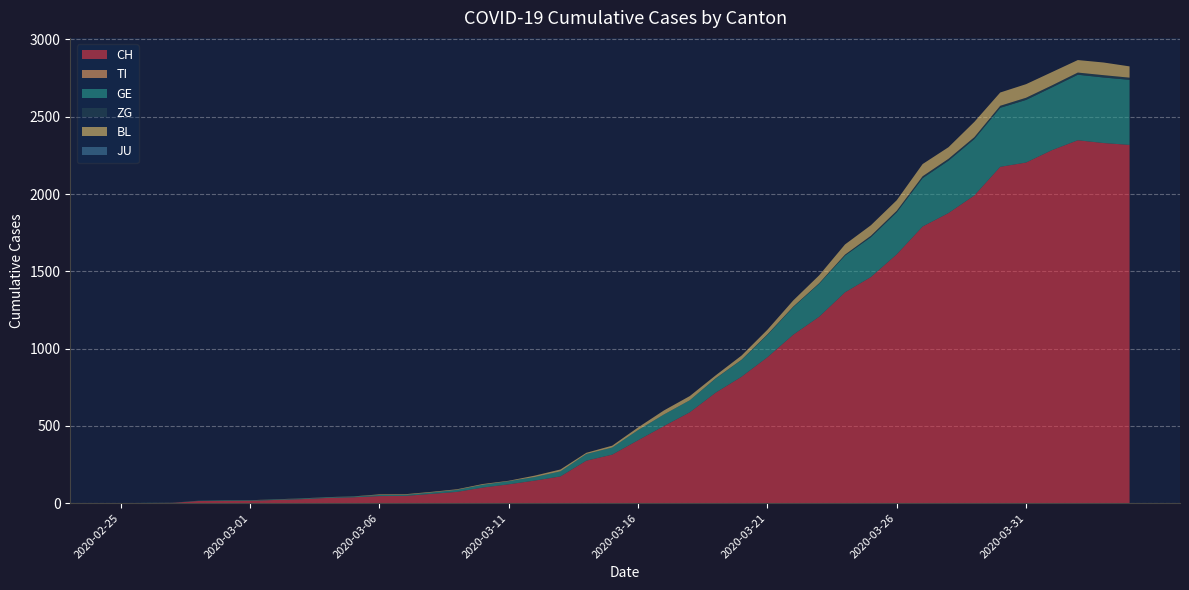

Reading left to right, list all the values displayed in this chart.

CH: 0	1	2	14	14	15	21	26	34	38	46	47	60	73	101	122	146	173	275	314	407	499	588	715	818	944	1090	1206	1364	1463	1610	1790	1877	1991	2176	2204	2284	2348	2330	2318
TI: 0	0	0	0	0	0	0	0	0	0	0	0	0	0	0	0	0	0	0	0	0	0	0	0	0	0	0	0	0	0	0	0	0	0	0	0	0	0	0	0
GE: 0	1	1	2	3	3	3	4	4	5	7	7	9	13	18	20	23	33	43	46	66	75	78	92	109	145	179	214	238	258	272	313	339	365	382	405	406	424	424	421
ZG: 0	0	0	0	0	0	0	0	0	0	0	0	0	0	0	0	0	0	0	0	0	0	0	1	1	3	3	3	6	9	10	12	12	12	13	14	13	14	15	14
BL: 0	0	0	0	1	1	1	1	1	1	4	4	4	4	5	3	9	12	8	12	17	26	27	19	27	30	40	51	66	68	68	79	75	99	86	88	86	81	82	73
JU: 0	0	0	0	0	0	0	0	0	0	0	0	0	0	0	0	0	0	0	0	0	0	0	0	0	0	0	0	0	0	0	0	0	0	0	0	0	0	0	0